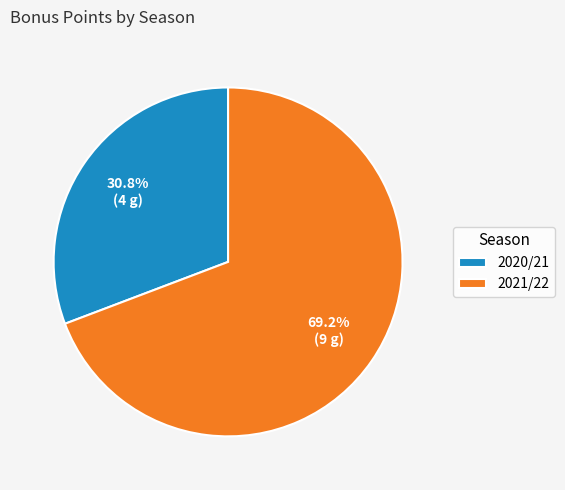

How many segments does this pie chart have?

2